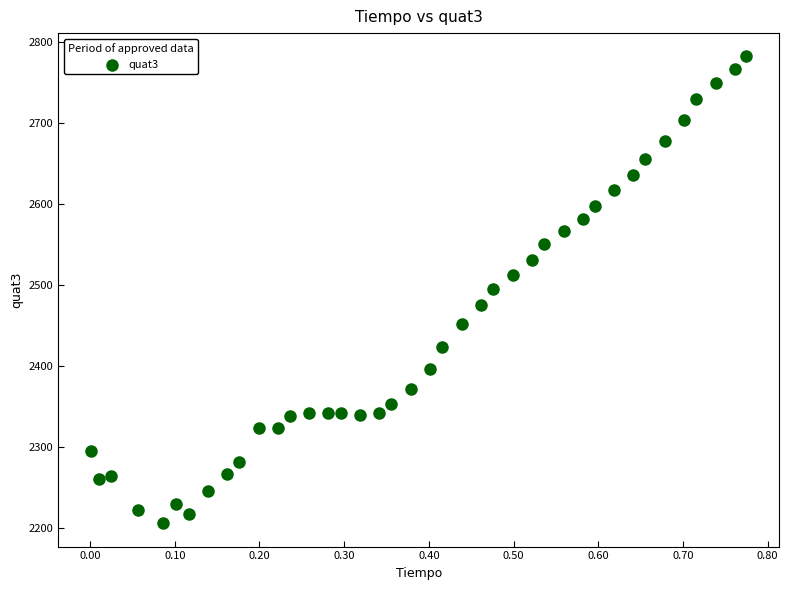

What is the range of Y values (max minus min)?

576